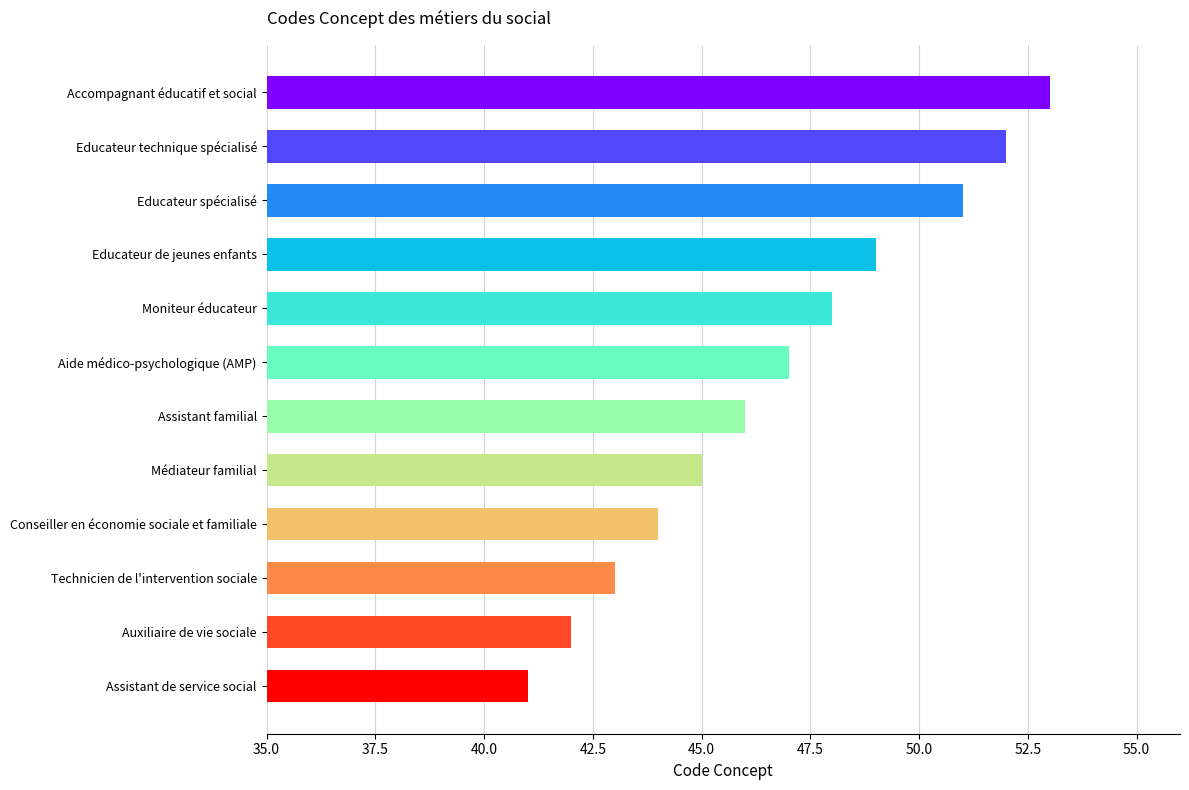

How many categories are shown in the chart?

12